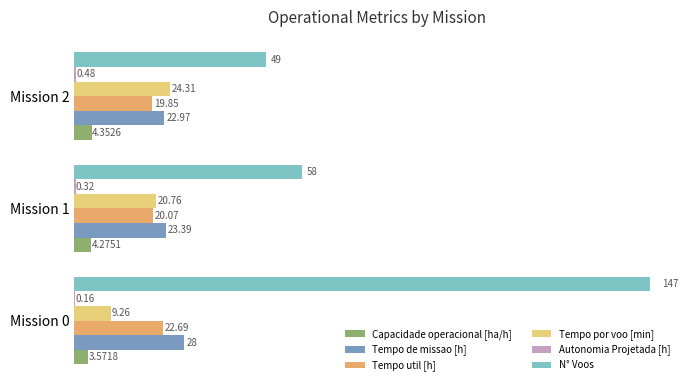

At which category is the sum across all series the highest?

Mission 0